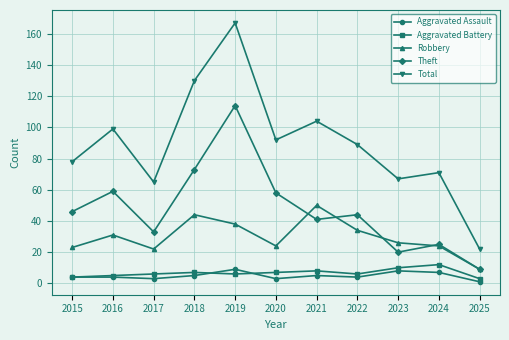

Rank the series by their maximum value, from lowest to highest.

Aggravated Assault, Aggravated Battery, Robbery, Theft, Total